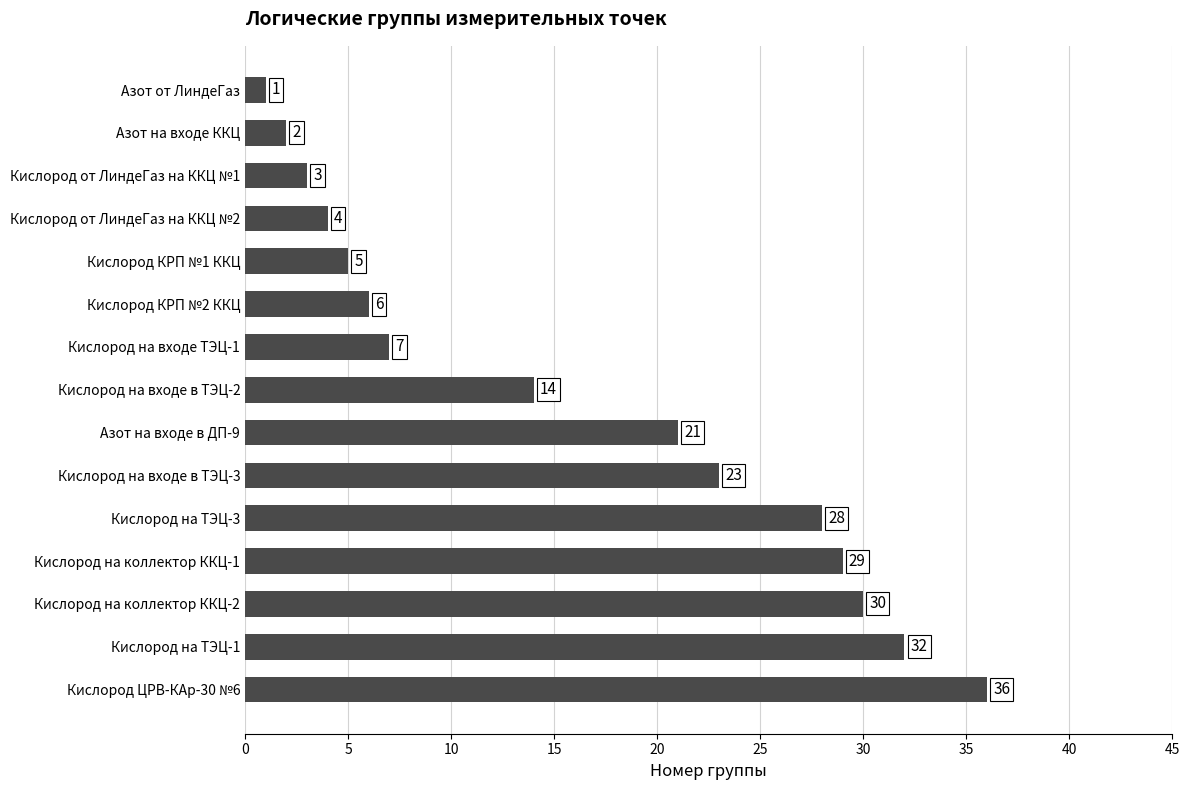

Between Кислород на ТЭЦ-3 and Кислород на коллектор ККЦ-1, which is larger?

Кислород на коллектор ККЦ-1